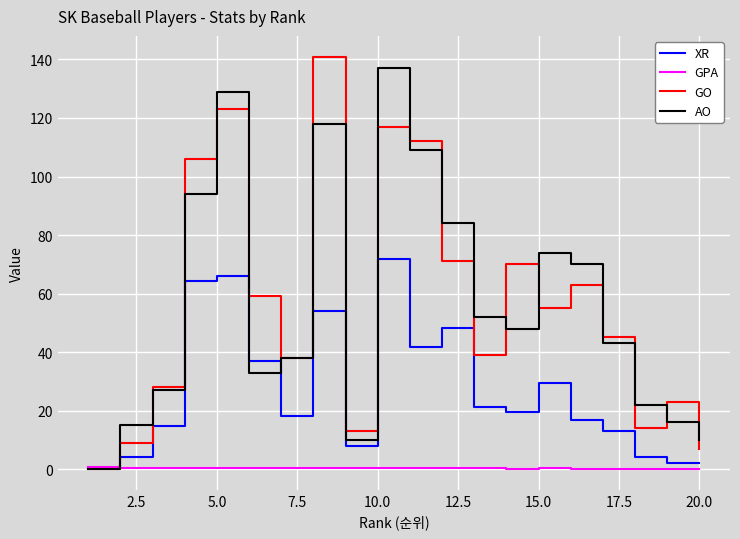

Does the chart have visible grid lines?

Yes